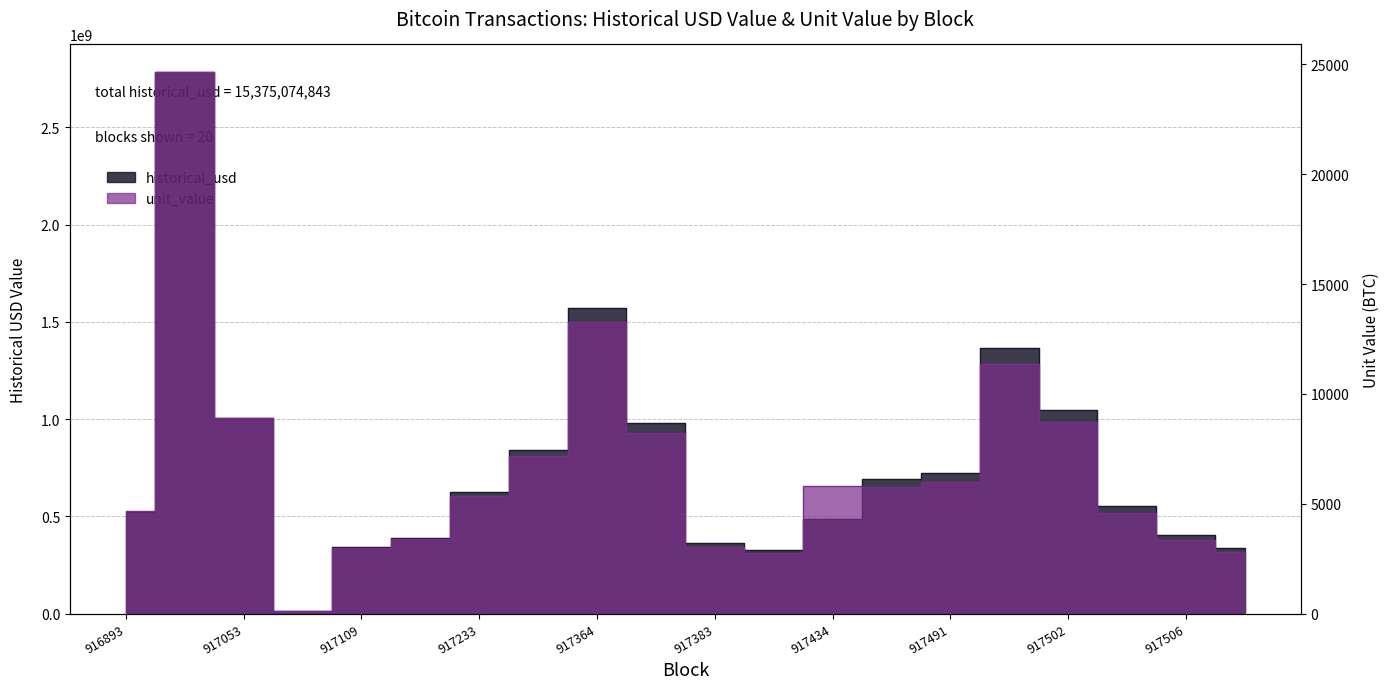

What is the difference between the unit_value values at 917092 and 917491?

5874.2